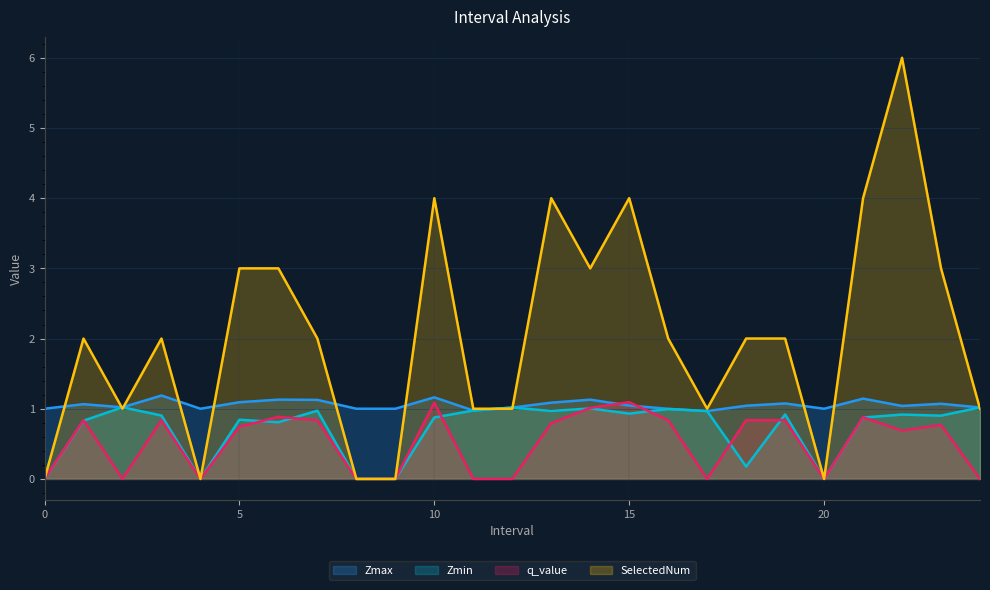

Reading left to right, list all the values displayed in this chart.

Zmax: 0=1.0	1=1.1	2=1.0	3=1.2	4=1.0	5=1.1	6=1.1	7=1.1	8=1.0	9=1.0	10=1.2	11=1.0	12=1.0	13=1.1	14=1.1	15=1.0	16=1.0	17=1.0	18=1.0	19=1.1	20=1.0	21=1.1	22=1.0	23=1.1	24=1.0
Zmin: 0=0.0	1=0.8	2=1.0	3=0.9	4=0.0	5=0.8	6=0.8	7=1.0	8=0.0	9=0.0	10=0.9	11=1.0	12=1.0	13=1.0	14=1.0	15=0.9	16=1.0	17=1.0	18=0.2	19=0.9	20=0.0	21=0.9	22=0.9	23=0.9	24=1.0
q_value: 0=0.0	1=0.8	2=-0.0	3=0.8	4=0.0	5=0.7	6=0.9	7=0.8	8=0.0	9=0.0	10=1.1	11=-0.0	12=-0.0	13=0.8	14=1.0	15=1.1	16=0.8	17=-0.0	18=0.8	19=0.8	20=0.0	21=0.9	22=0.7	23=0.8	24=-0.0
SelectedNum: 0=0.0	1=2.0	2=1.0	3=2.0	4=0.0	5=3.0	6=3.0	7=2.0	8=0.0	9=0.0	10=4.0	11=1.0	12=1.0	13=4.0	14=3.0	15=4.0	16=2.0	17=1.0	18=2.0	19=2.0	20=0.0	21=4.0	22=6.0	23=3.0	24=1.0